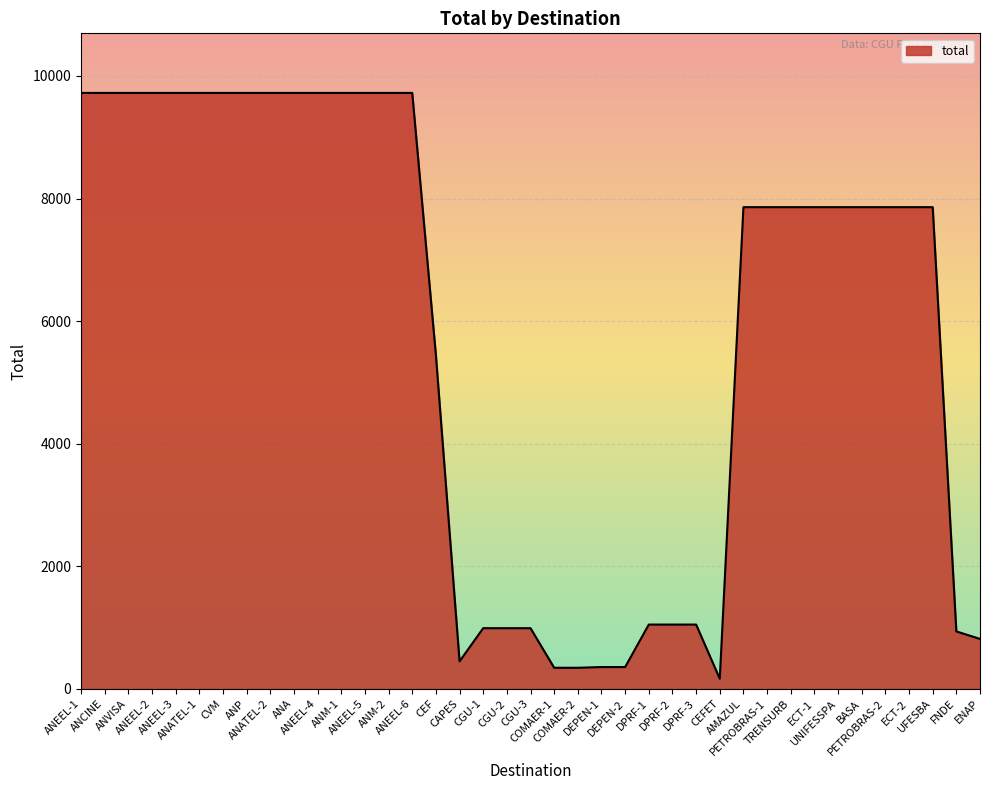

What is the greatest value displayed?

9723